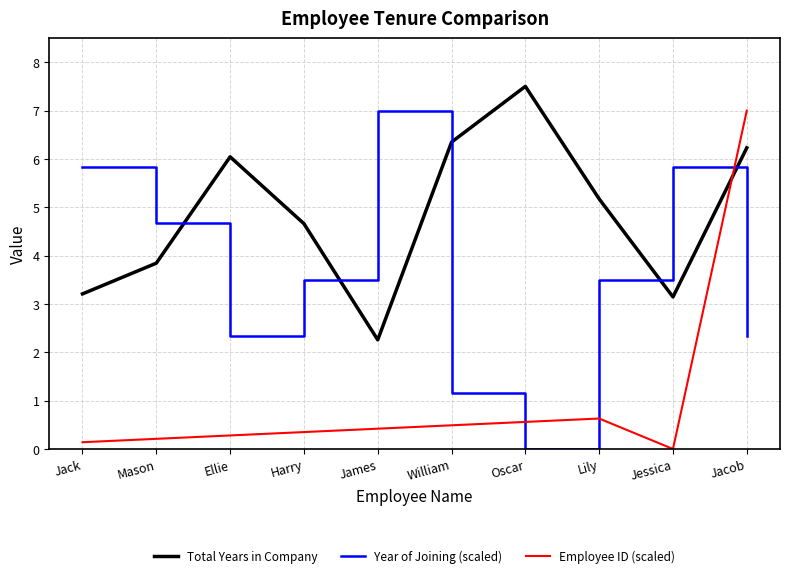

Does the chart display data point markers on the line(s)?

No